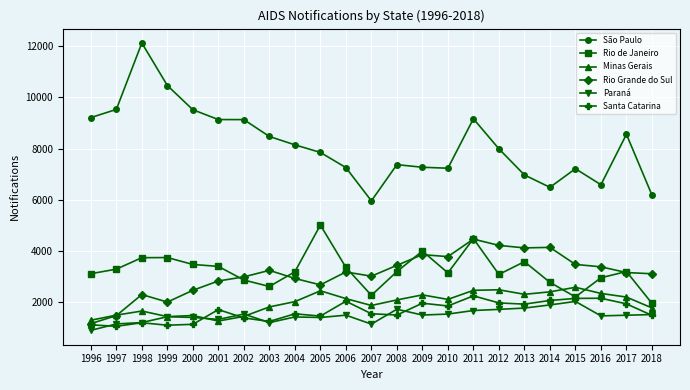

Which series ends up on top after the final intersection of Santa Catarina and Minas Gerais?

Minas Gerais